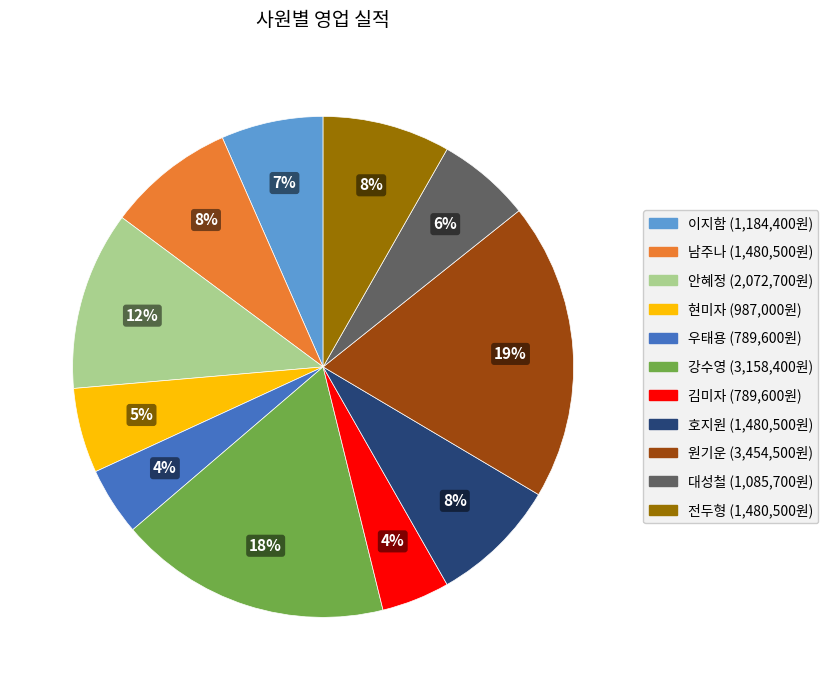

Do 김미자 and 강수영 together represent more than half of the pie?

No